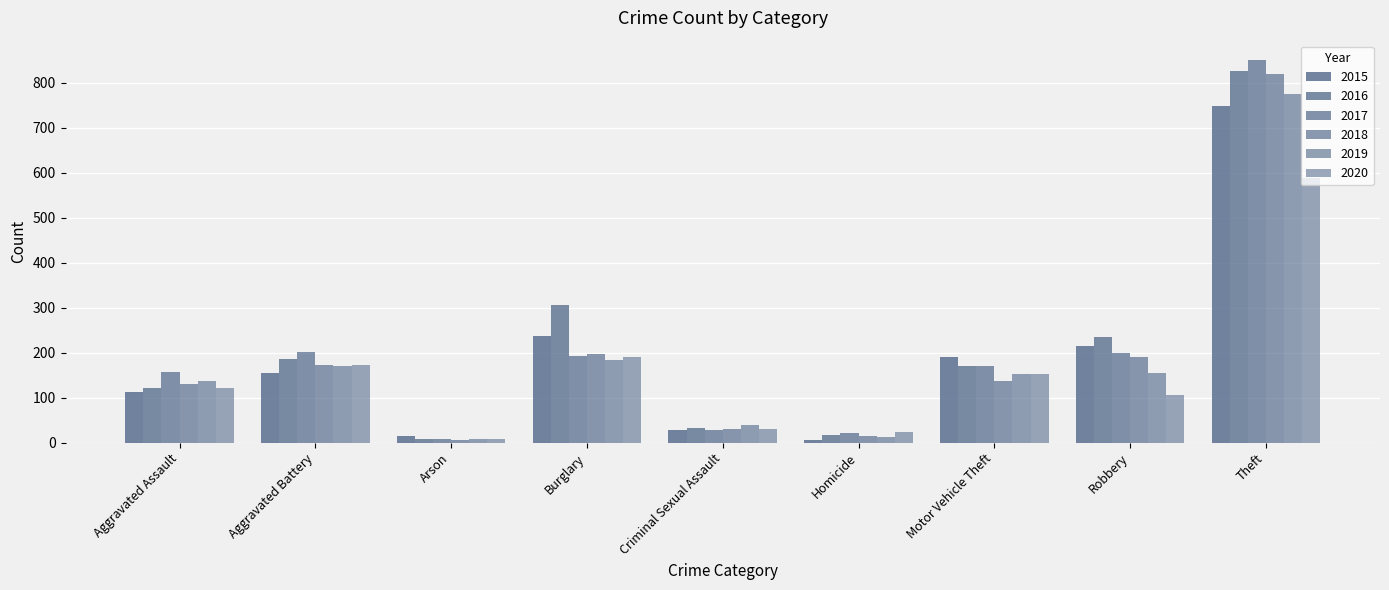

How many groups of bars are there?

9